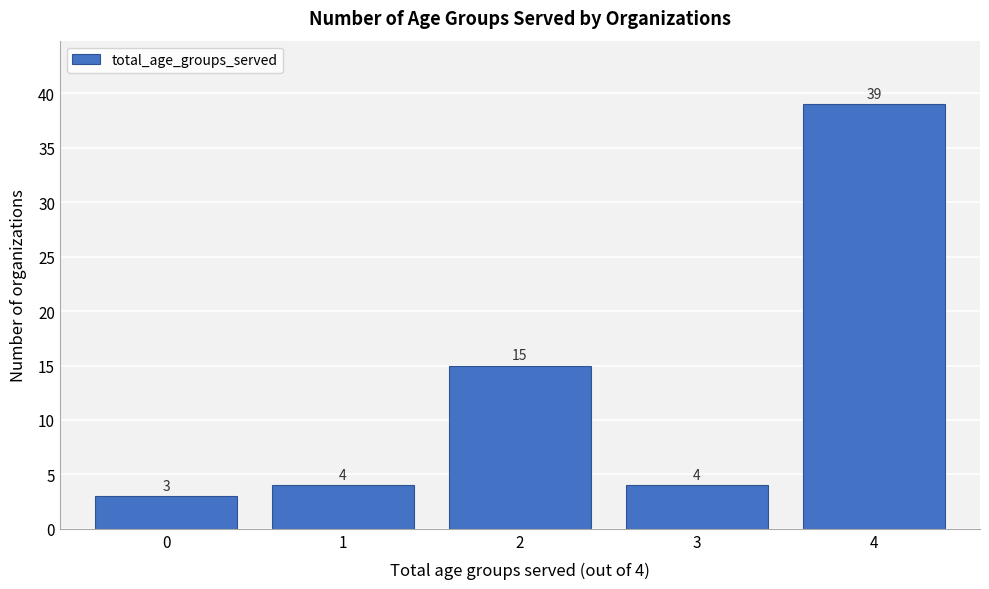

Over which range of the x-axis is the bar tallest?

3.5 to 4.5